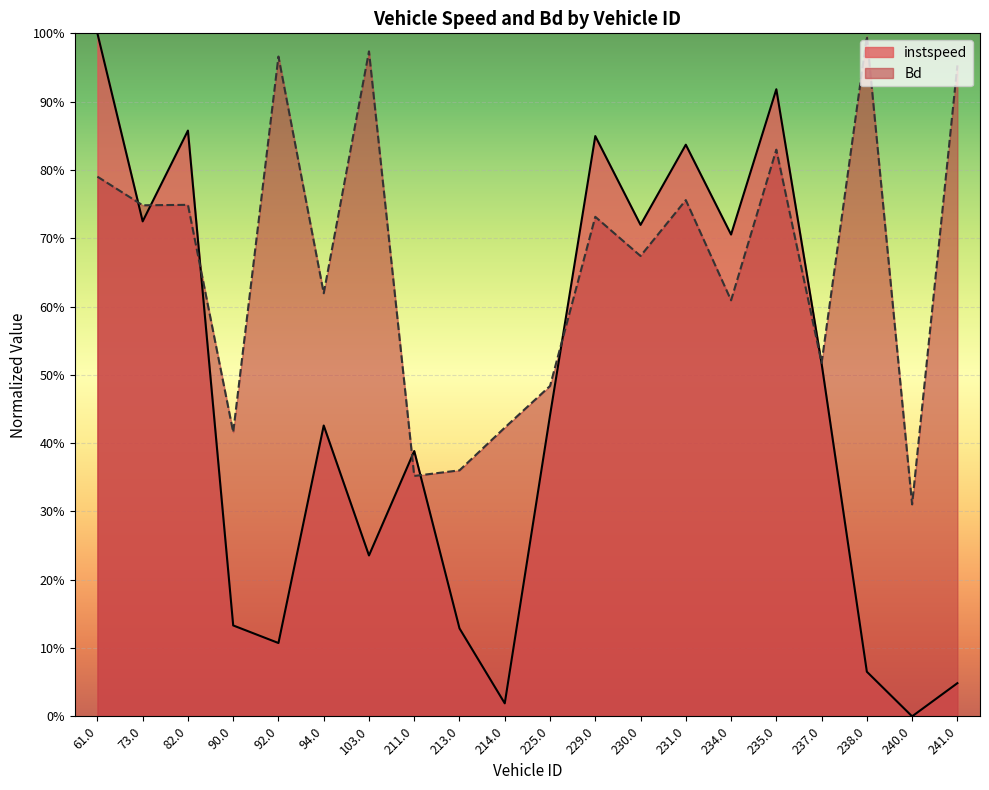

True or false: Bd has a value of 0.5 at 225.0.

True